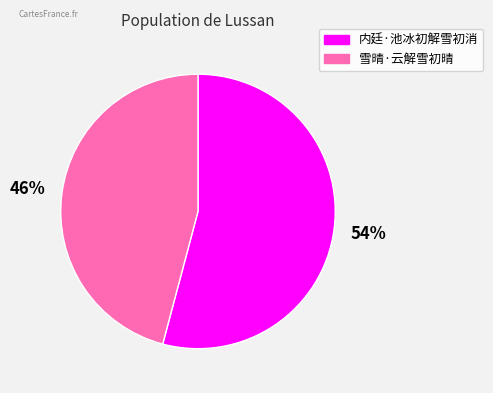

Which has a higher value, 内廷·池冰初解雪初消 or 雪晴·云解雪初晴?

内廷·池冰初解雪初消